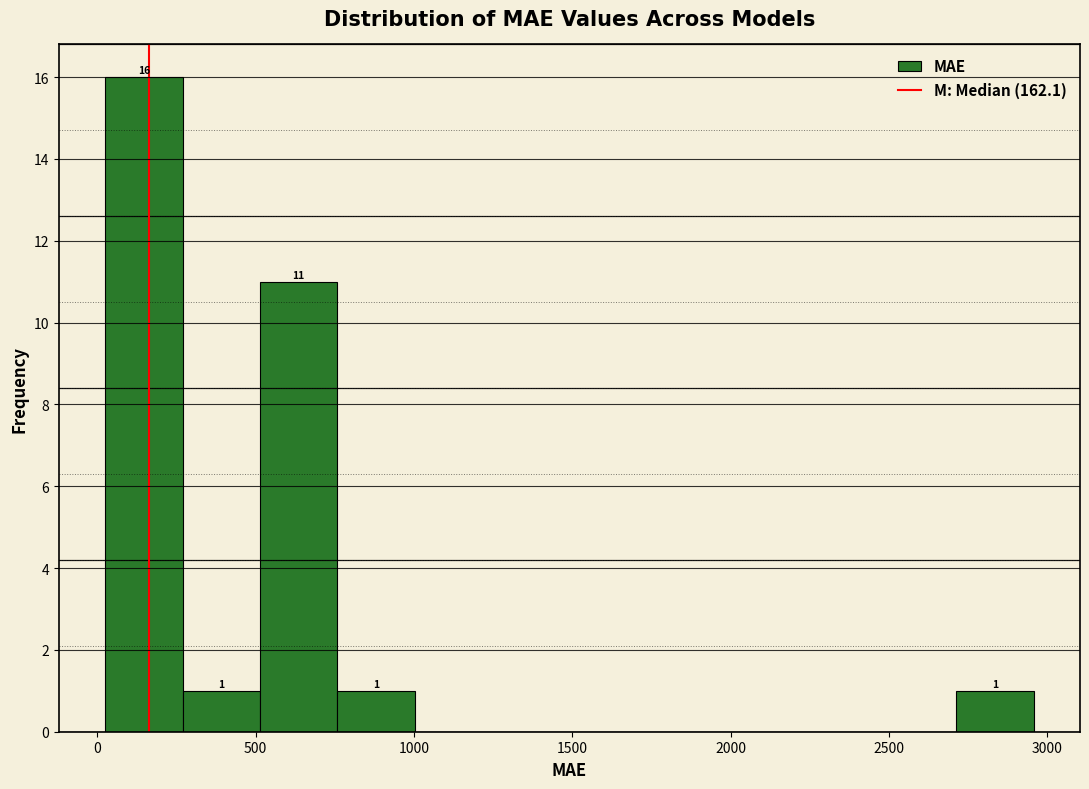

Over which range of the x-axis is the bar tallest?

0 to 250